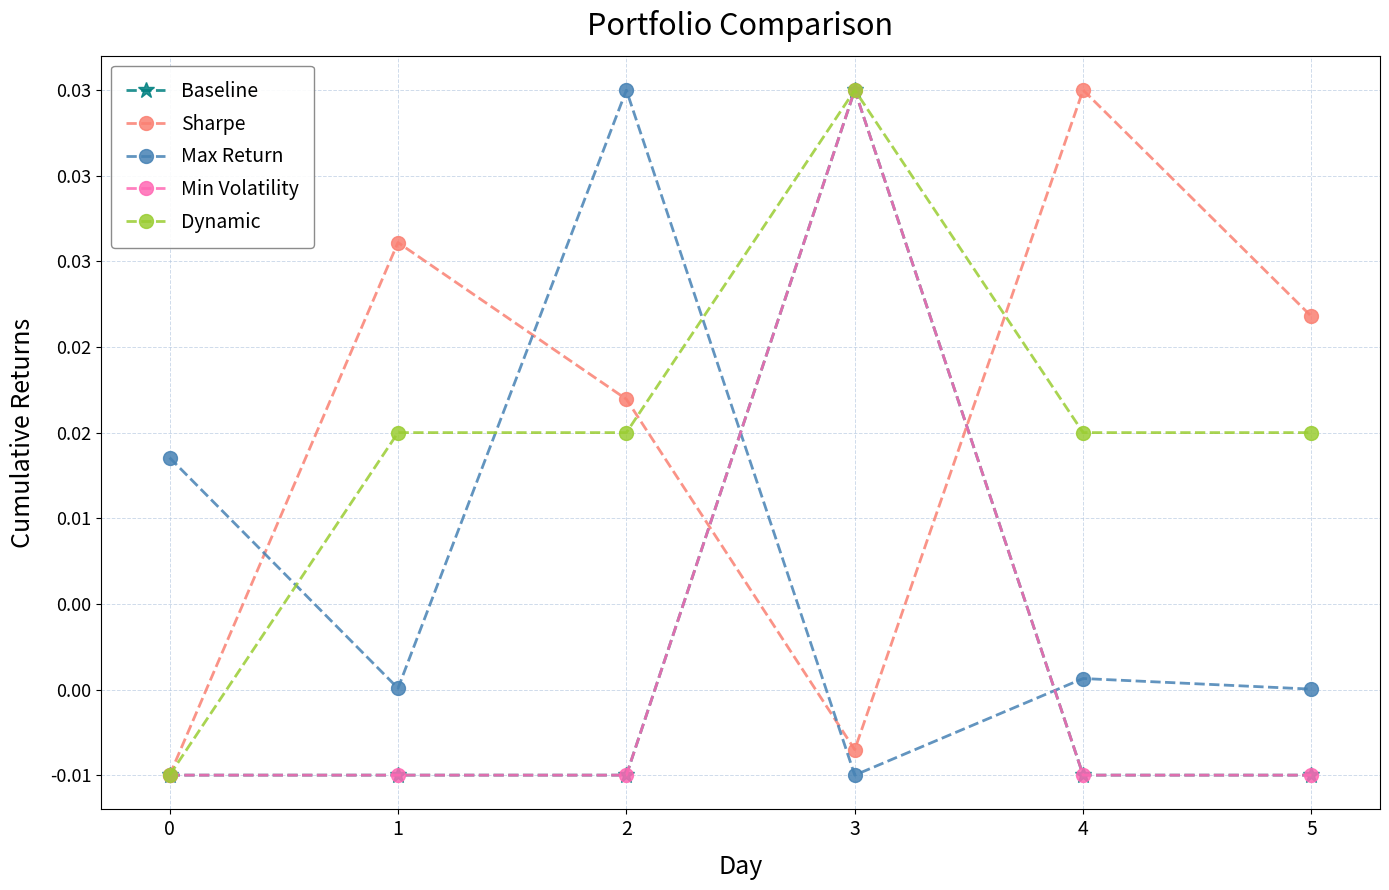

True or false: Max Return and Sharpe cross at least once.

True